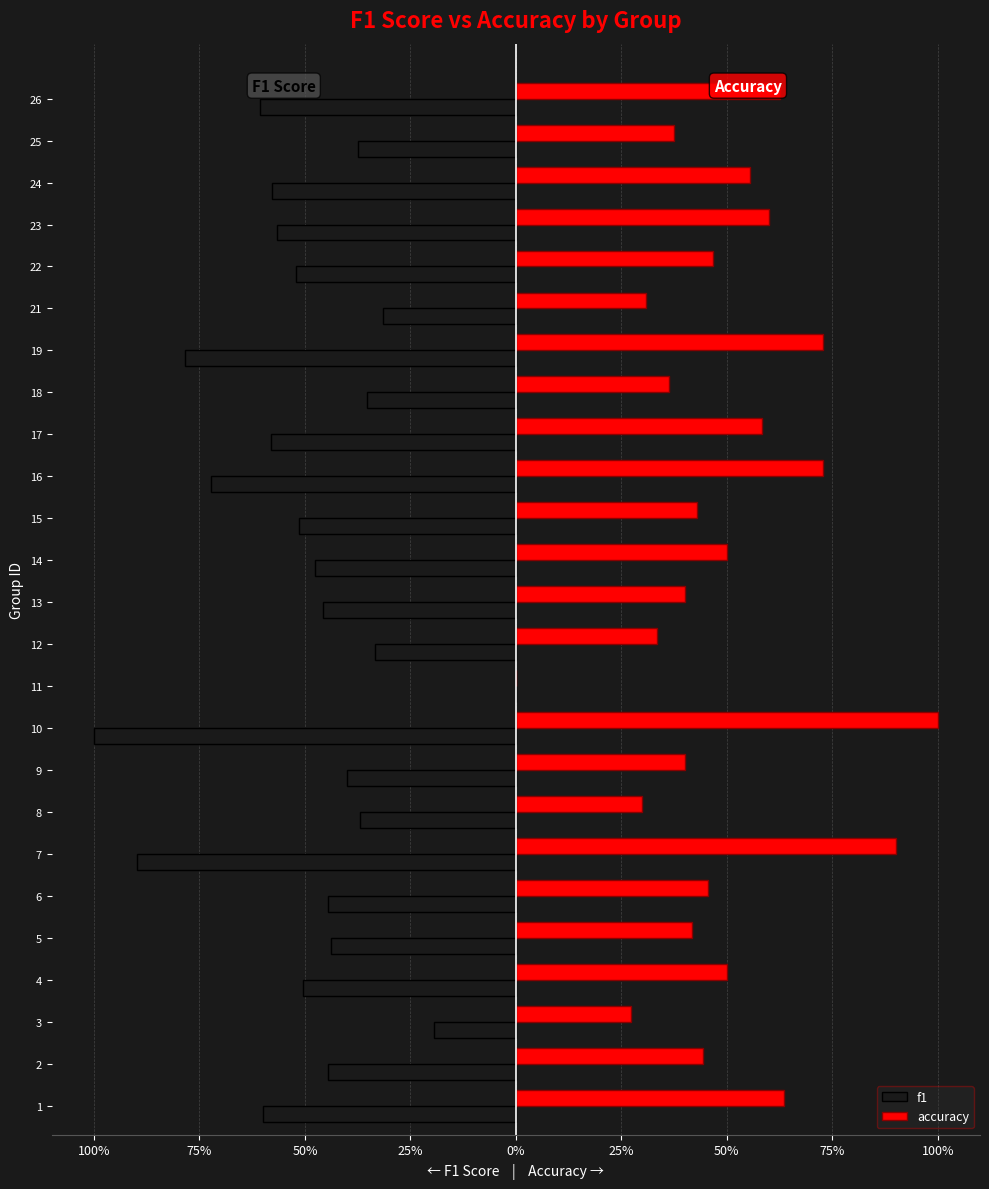

What are all the series names shown in the legend?

f1, accuracy